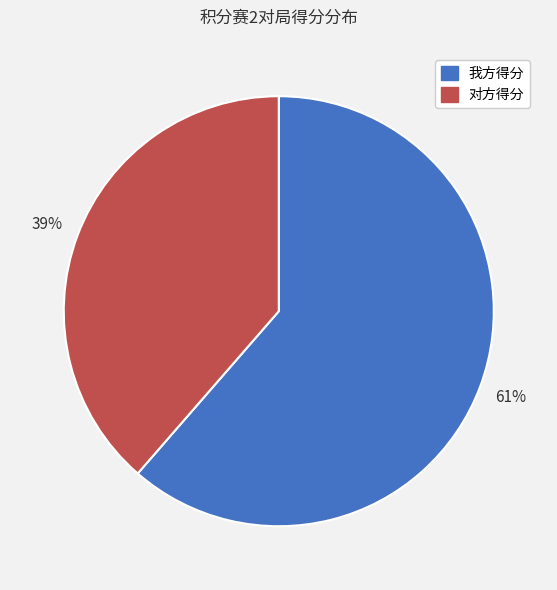

Approximately how many times larger is the value at 对方得分 compared to 我方得分?

0.6